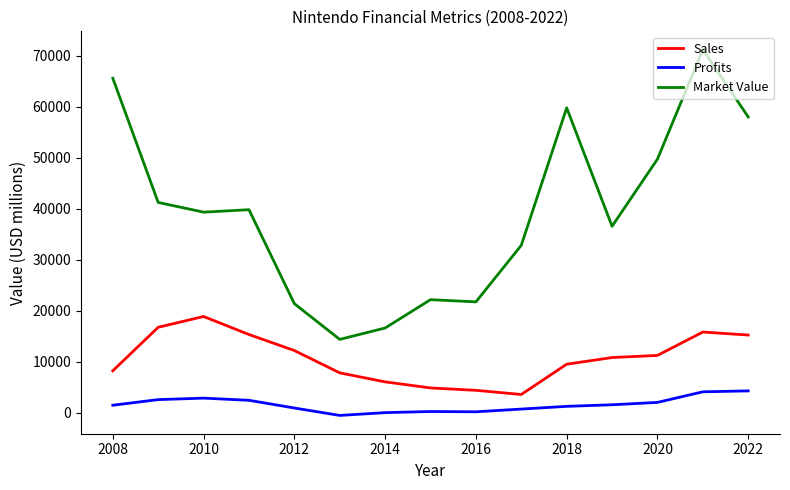

True or false: Market Value and Sales cross at least once.

False